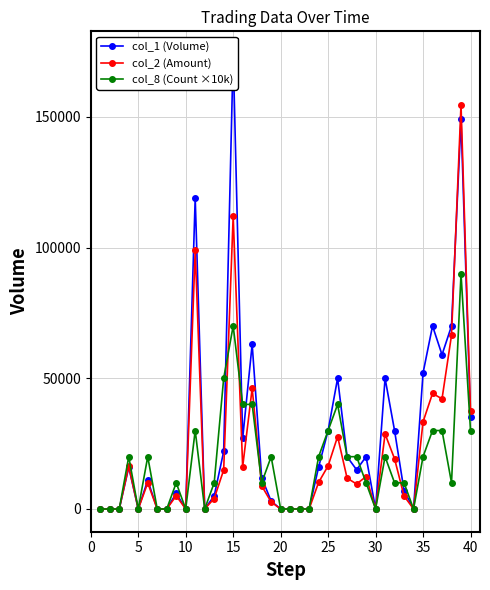

True or false: col_2 (Amount) has more than 0 interior local peaks.

True